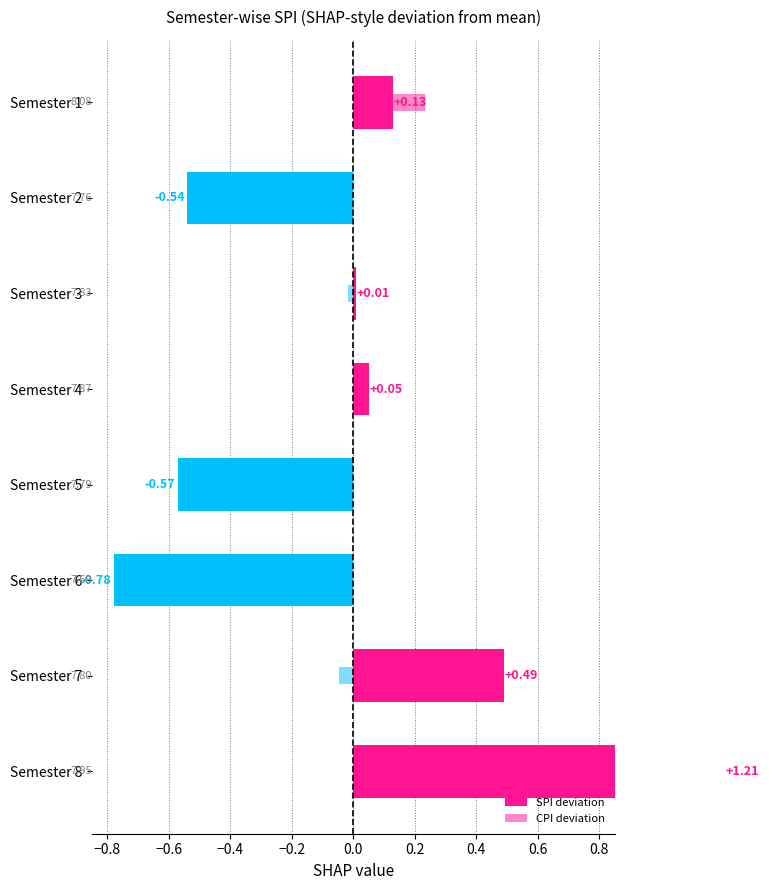

What is the change in value from Semester 6 to Semester 7?

+1.3